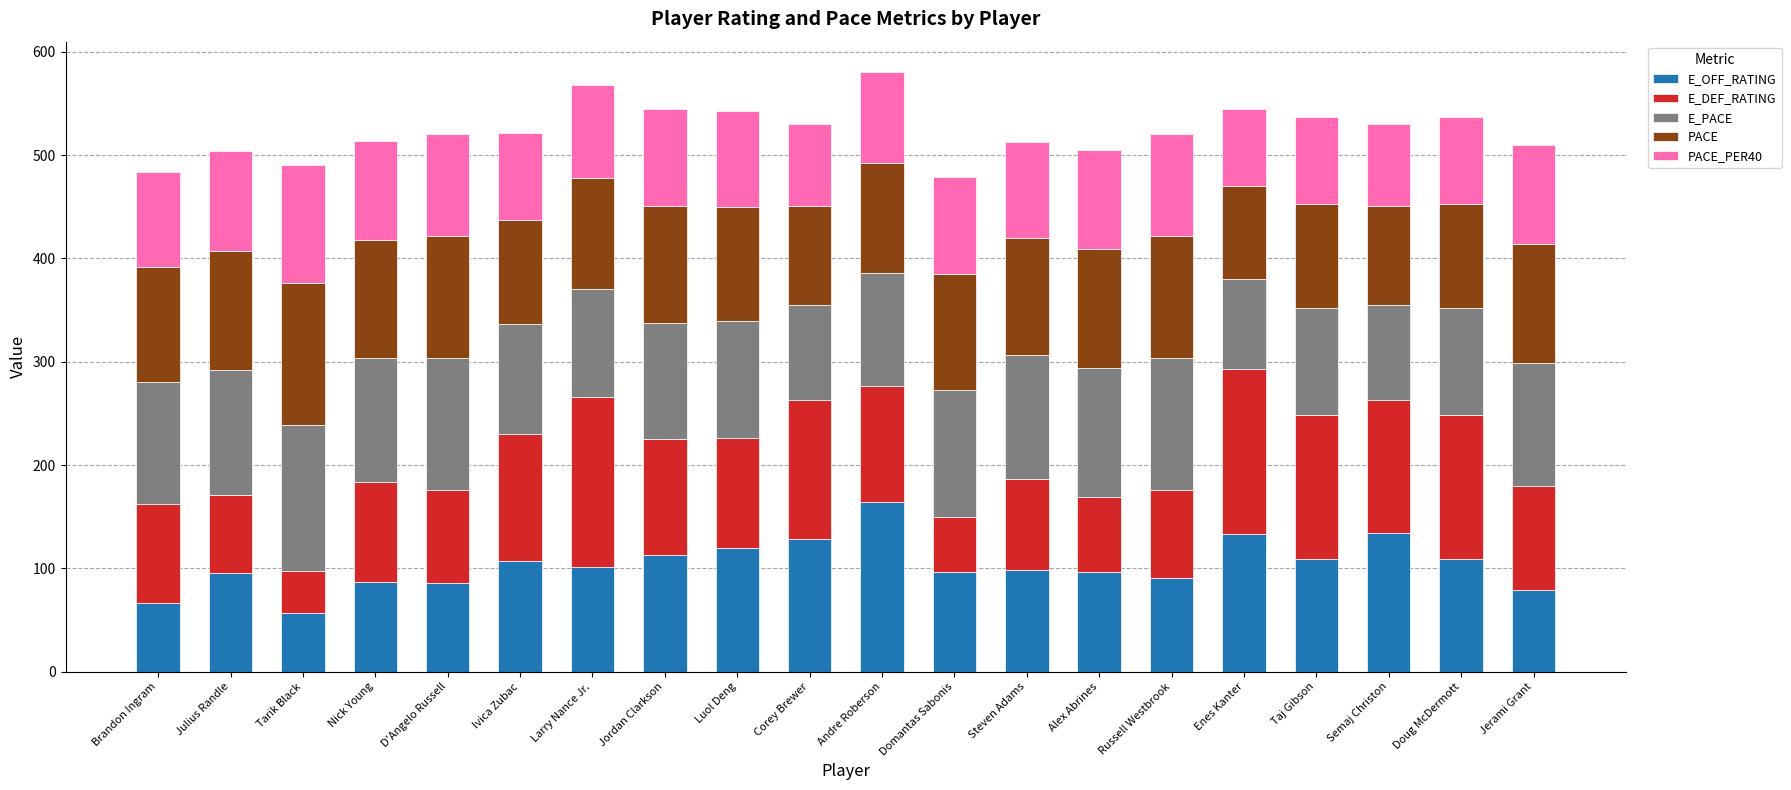

True or false: E_OFF_RATING has a value of 71.1 at Andre Roberson.

False